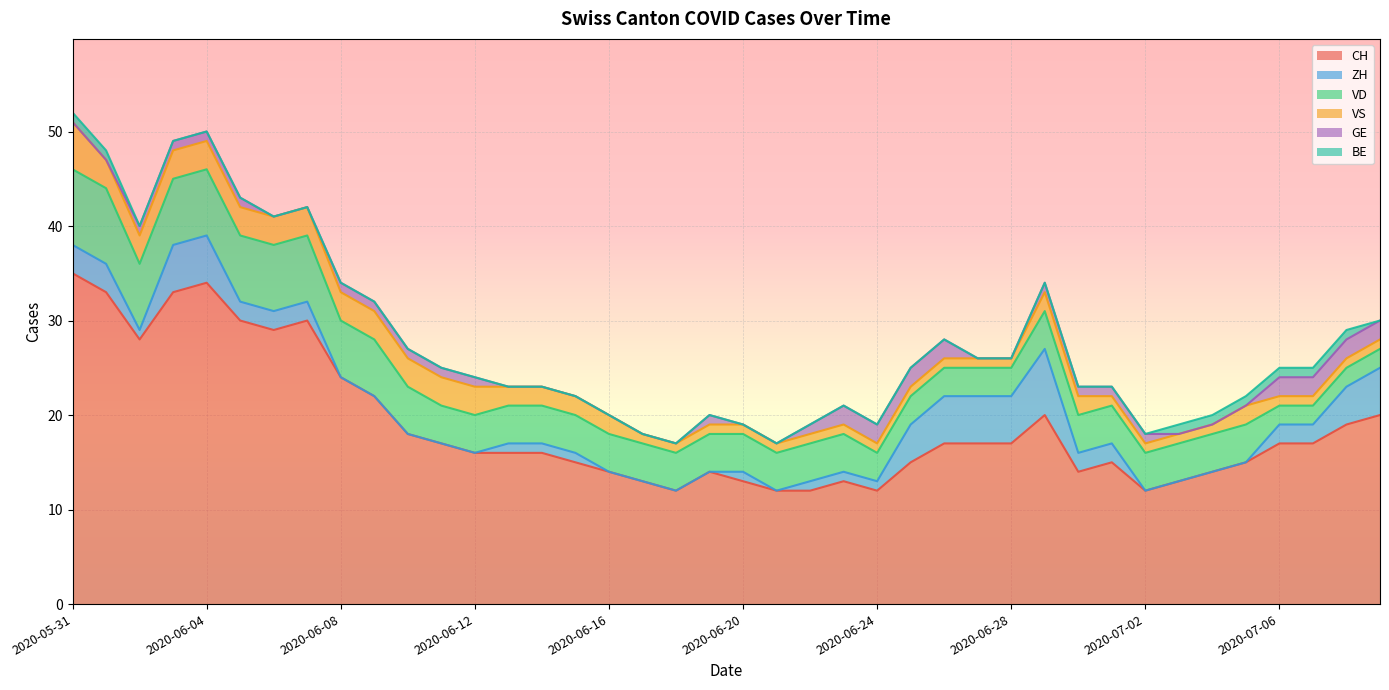

The VD series shows 1 at 2020-06-17. True or false?

False